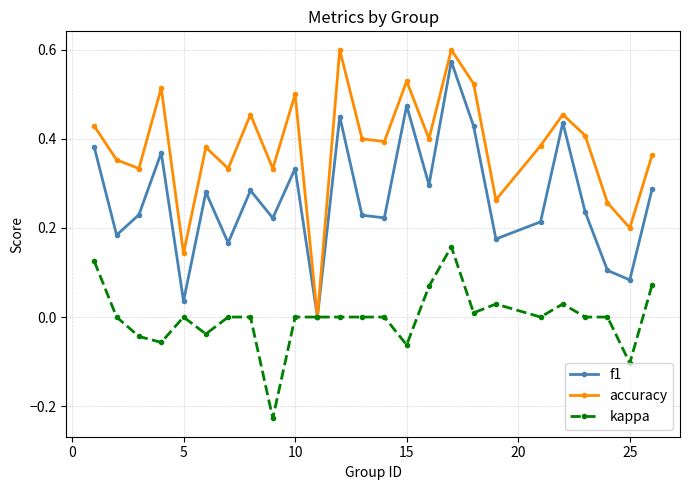

How many data points does each series have?

25